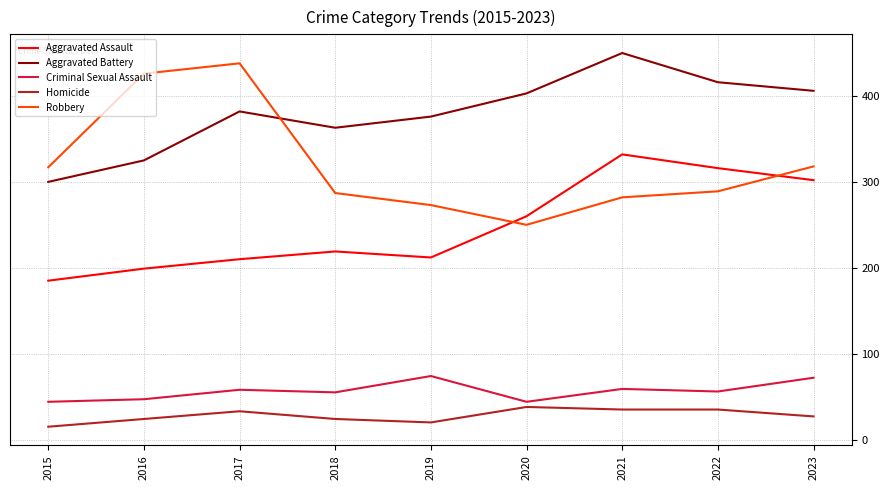

At which label is Aggravated Battery closest to 375?

2019